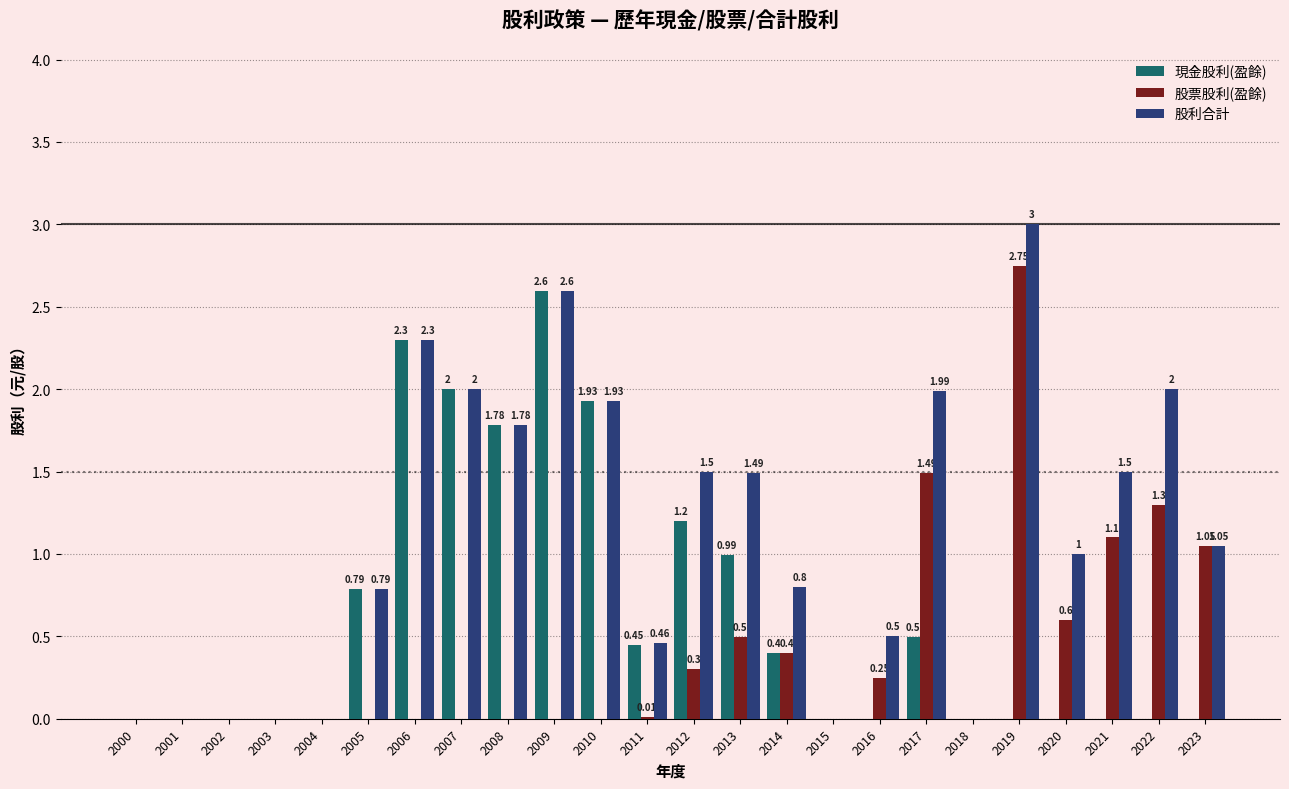

What is the maximum value for 股利合計?

3.0